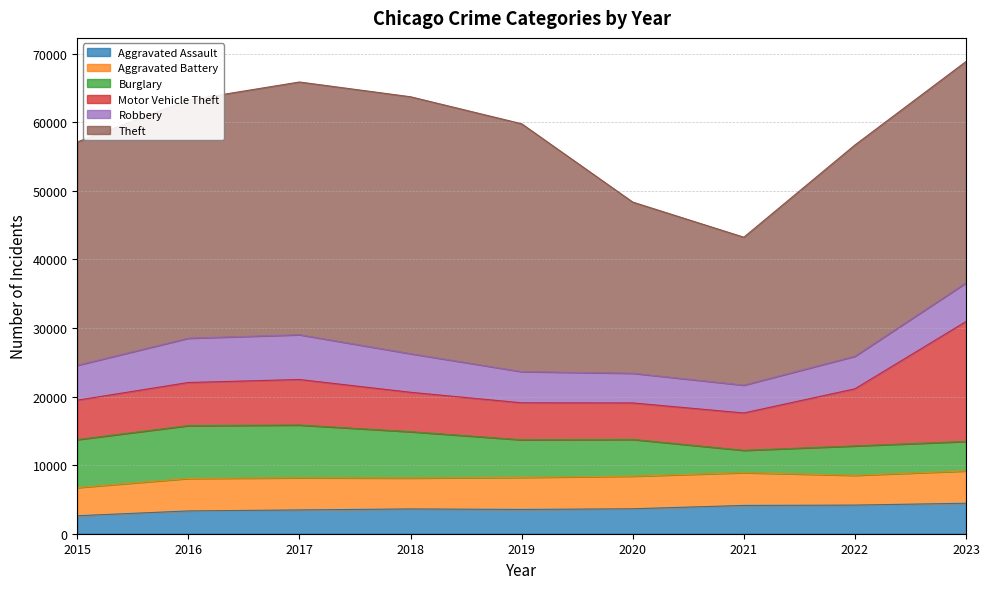

Which series has the widest spread of values?

Theft